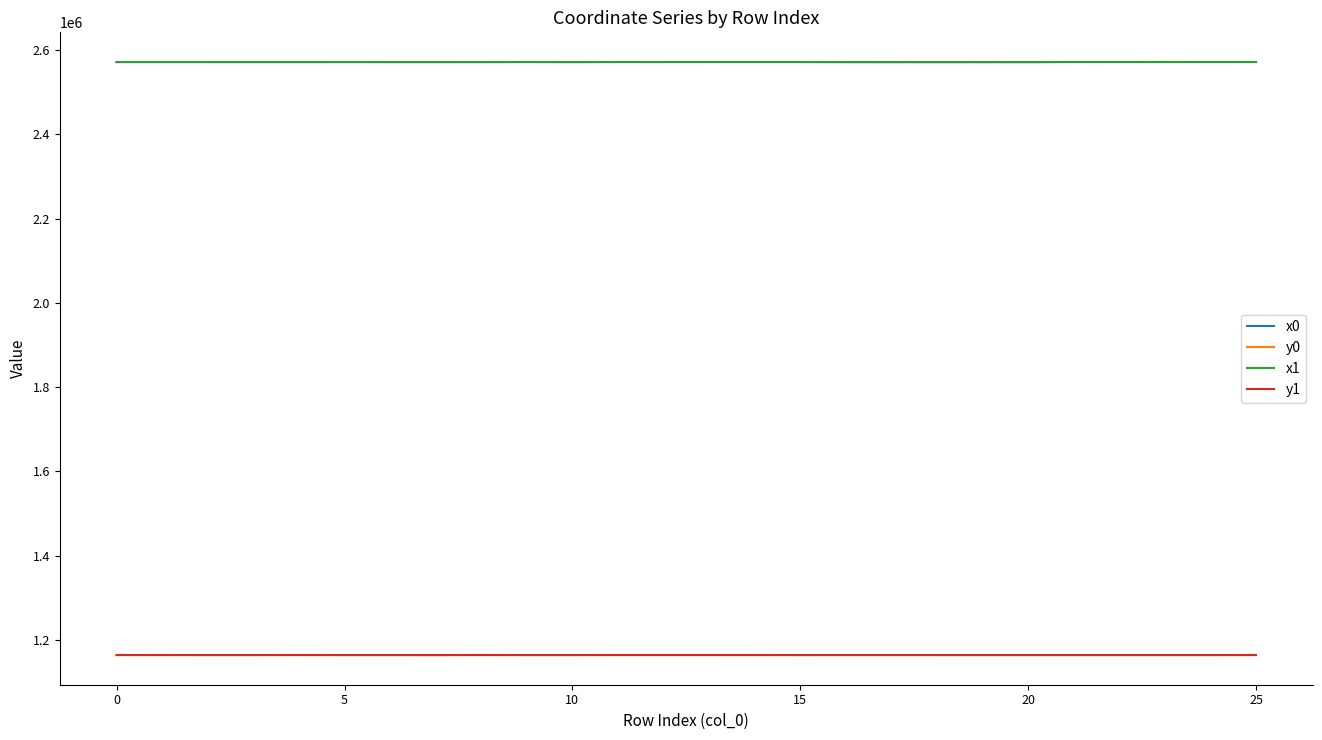

What is the smallest value displayed?

1163741.2